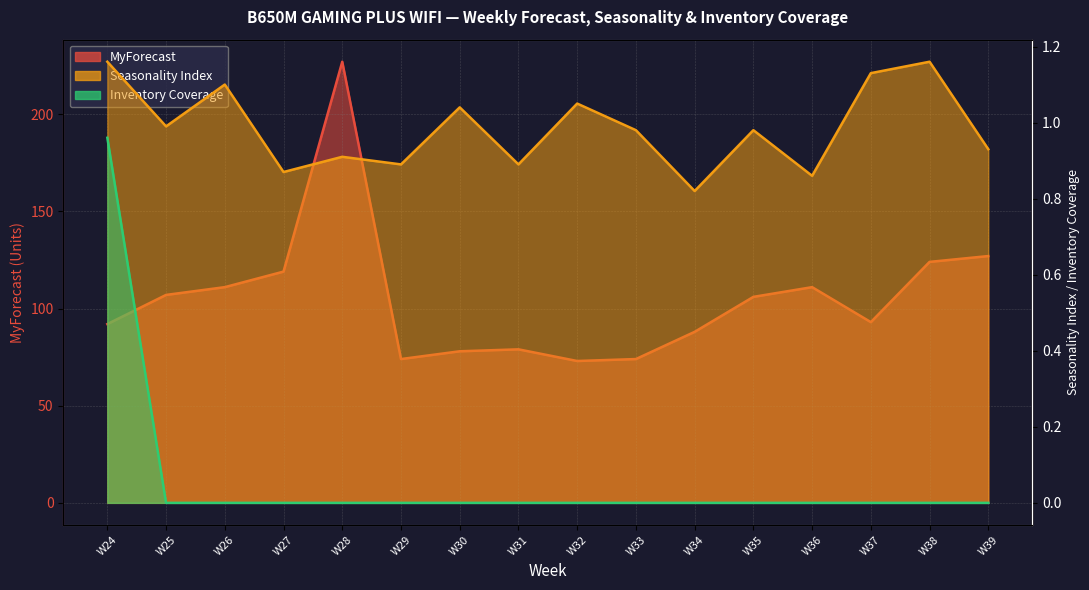

At which category is the sum across all series the highest?

W28